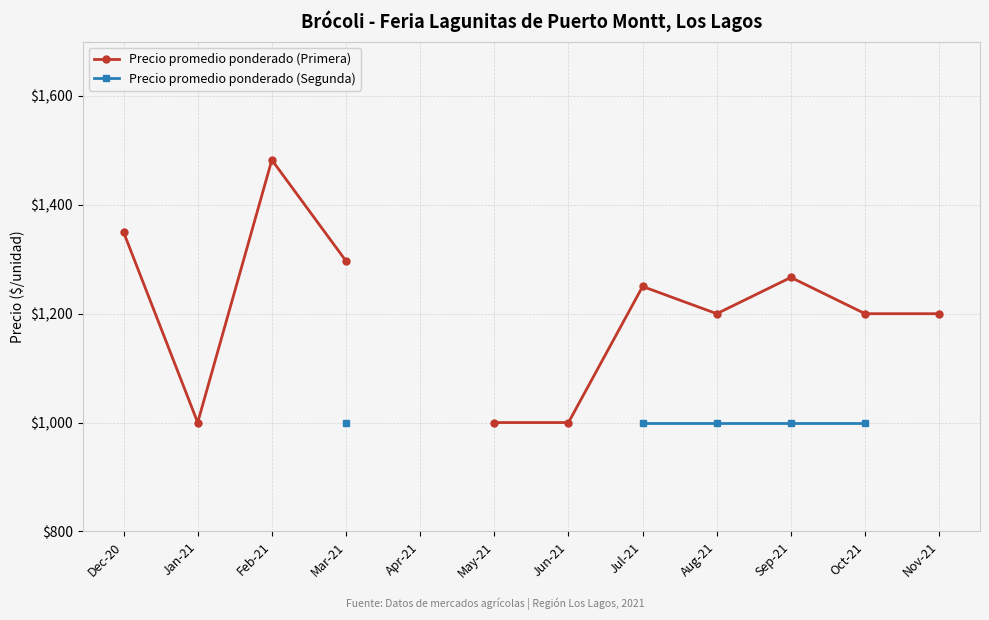

What is the change in value from Dec-20 to Jan-21?

-350.0